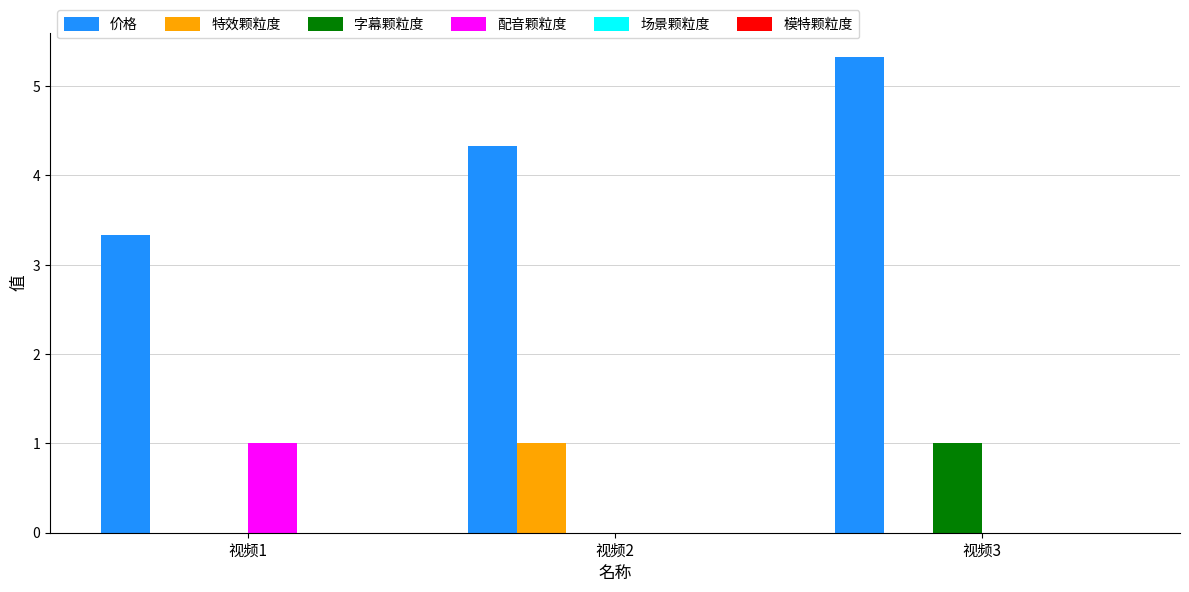

What is the maximum value for 价格?

5.3